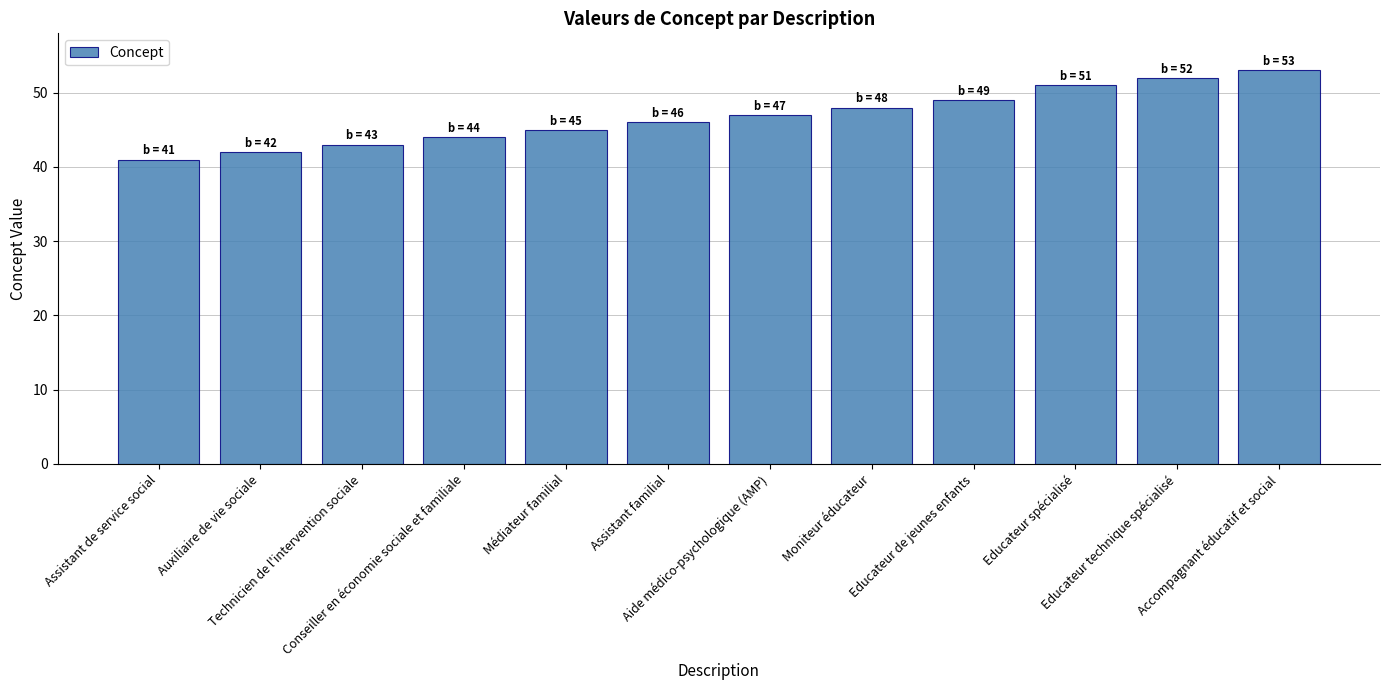

The value at Assistant de service social is 22. True or false?

False